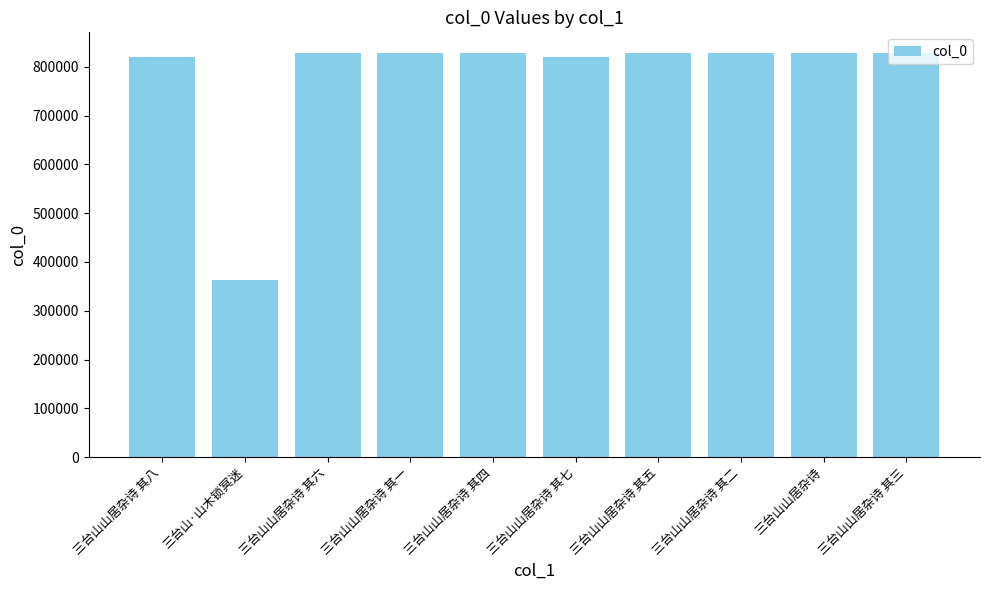

What is the label of the 2nd bar from the left?

三台山·山木锁冥迷